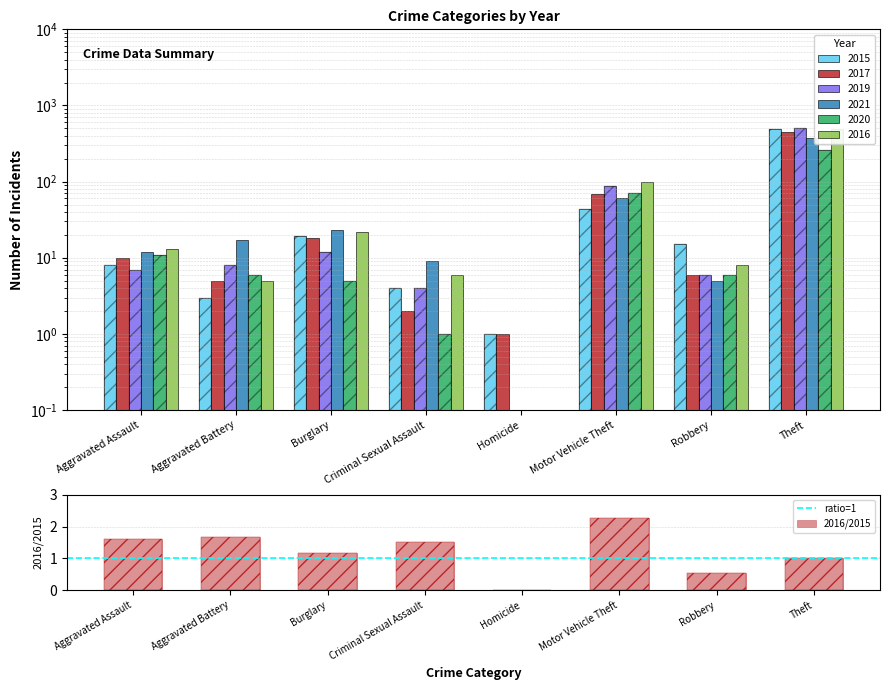

The value of 2017 at Burglary is 18.0. True or false?

True